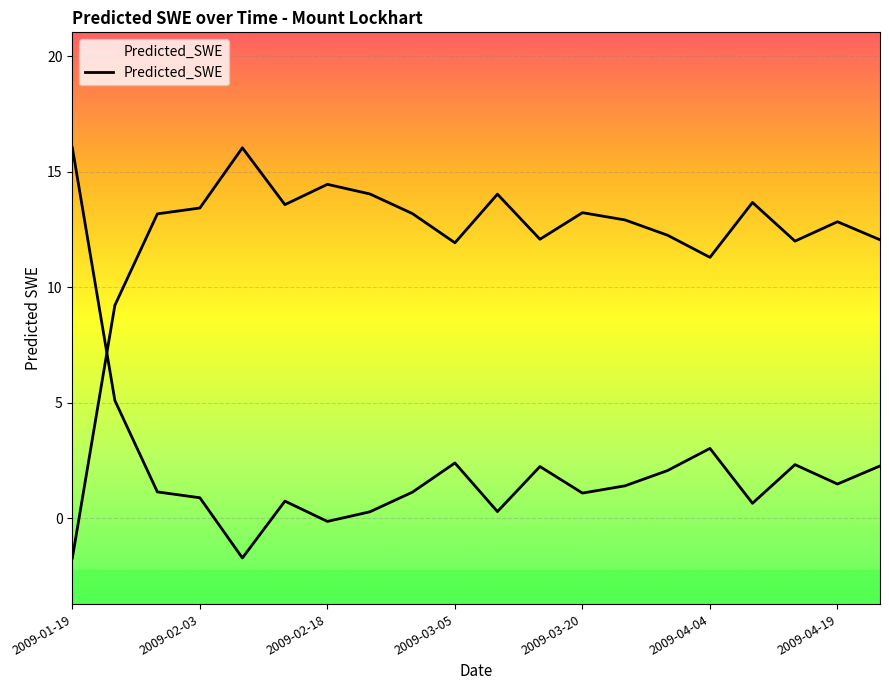

What is the smallest value displayed?

-1.7